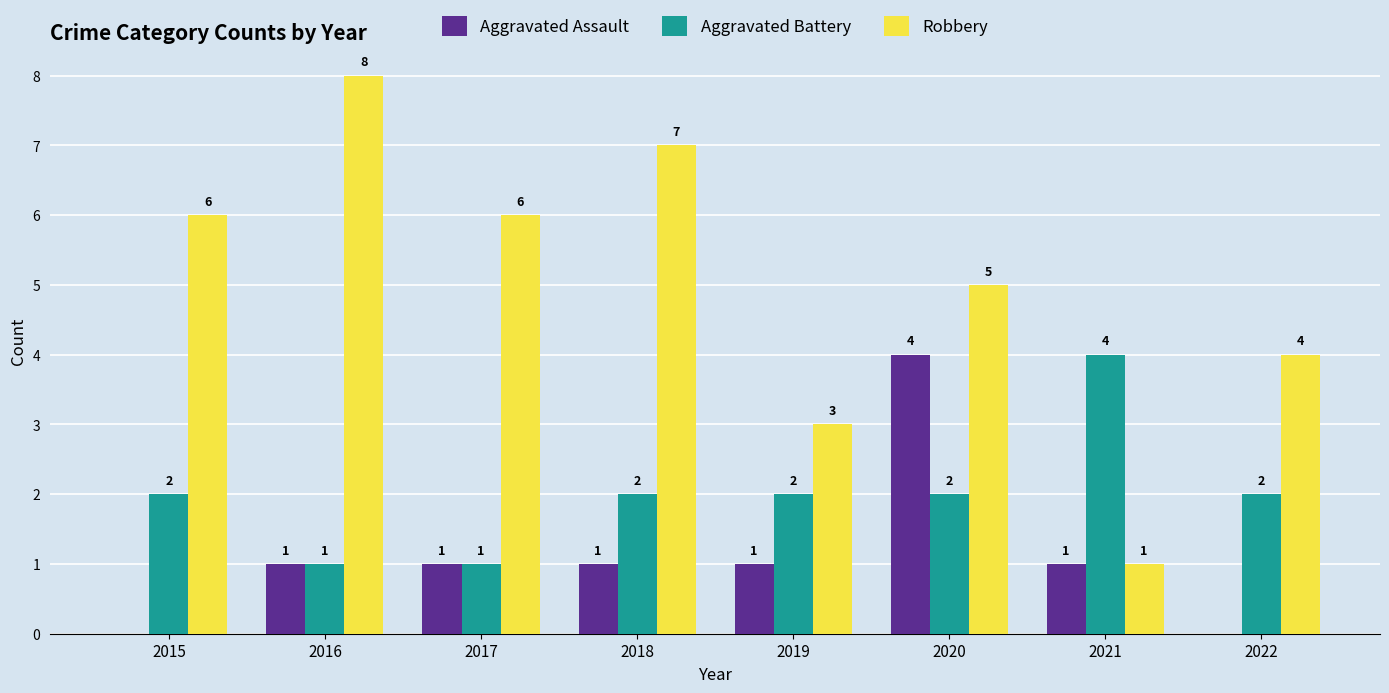

What is the sum of all Aggravated Assault values?

9